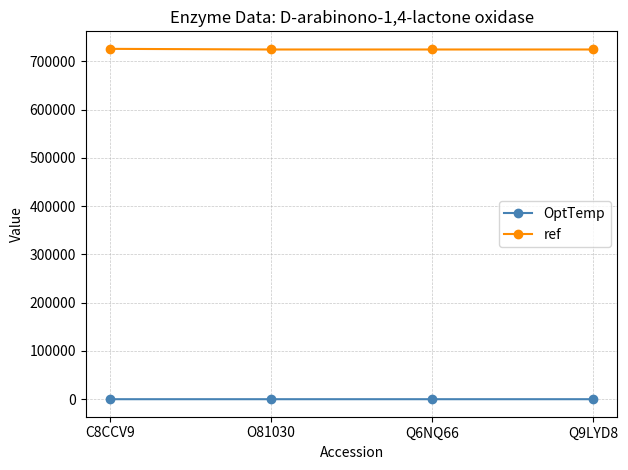

At C8CCV9, list the series in order from largest to smallest.

ref, OptTemp